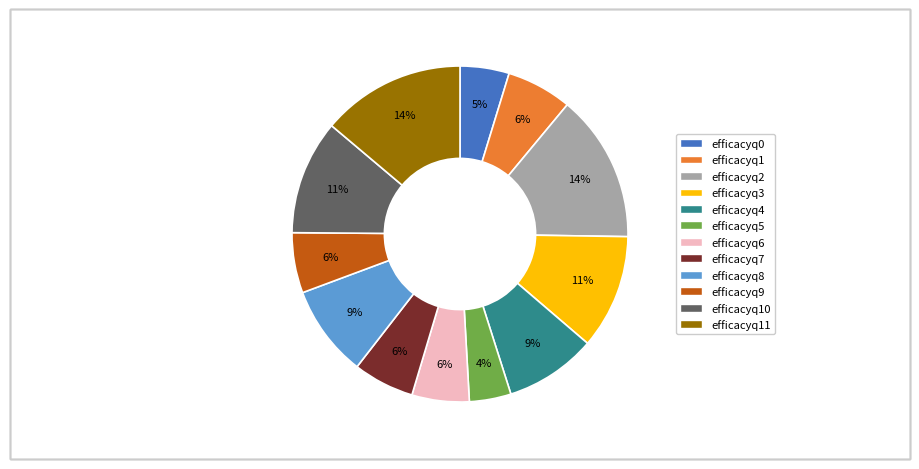

Do efficacyq8 and efficacyq2 together represent more than half of the pie?

No